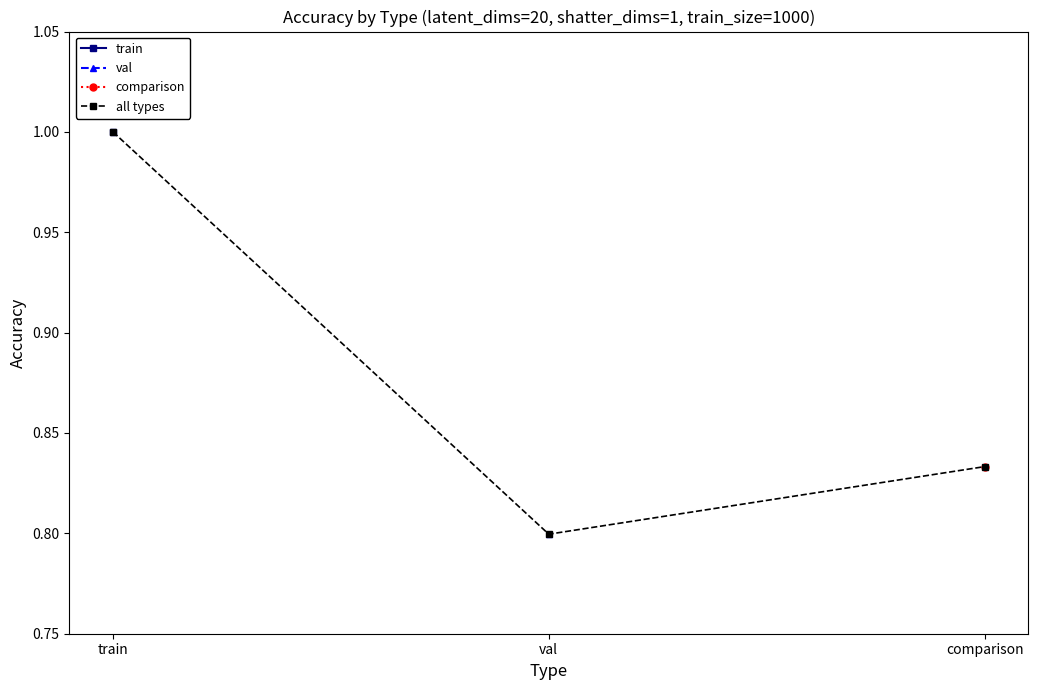

Rank the categories by value from lowest to highest.

val, comparison, train